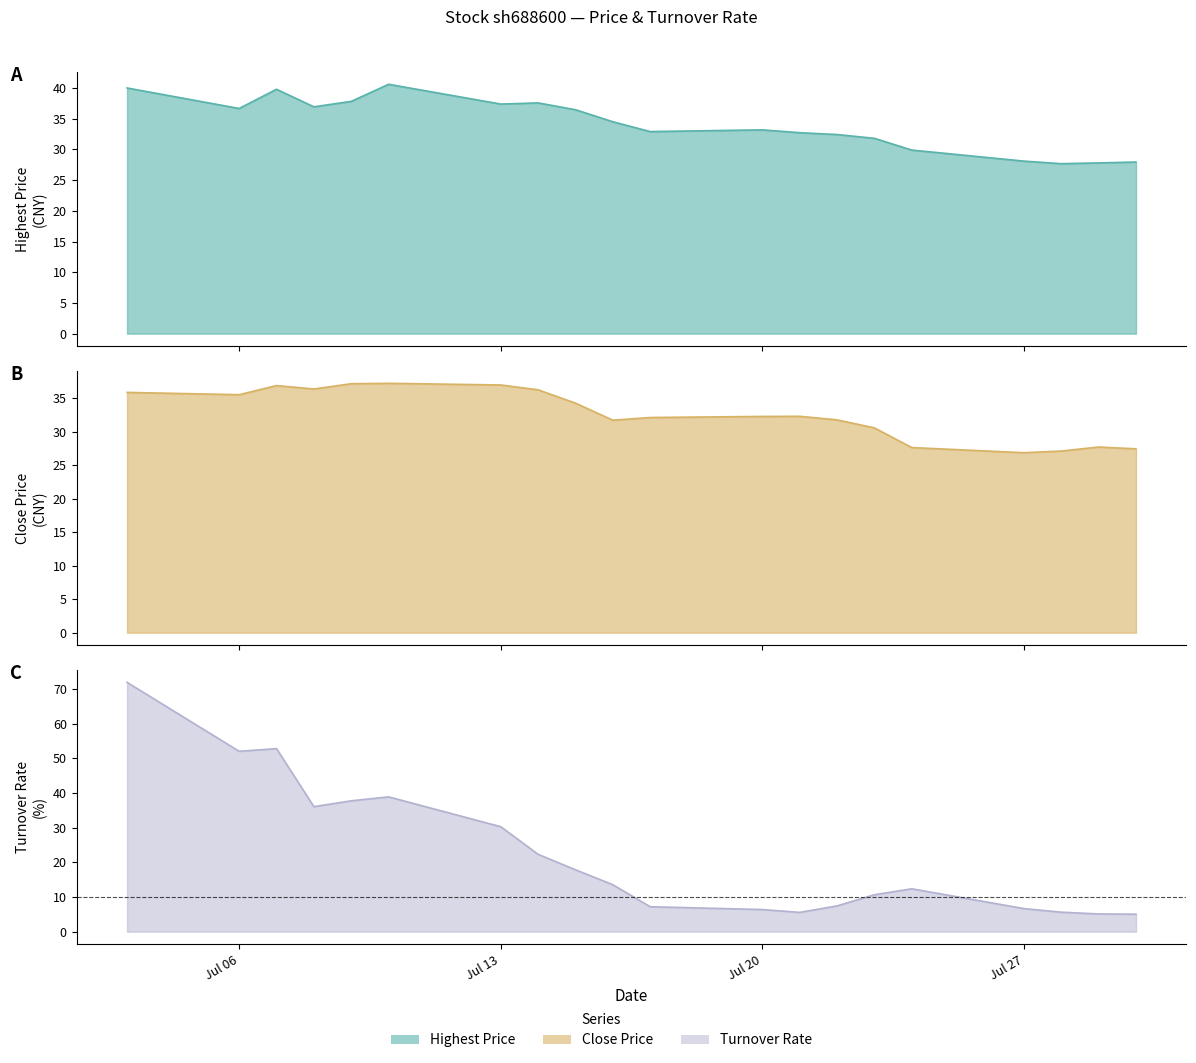

Rank the series by their maximum value, from lowest to highest.

close_price, highest_price, turnover_rate